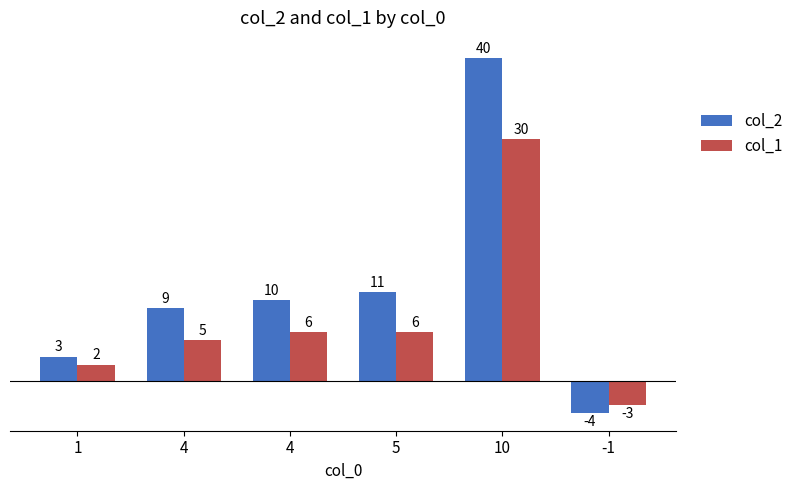

How many series are shown in this chart?

2